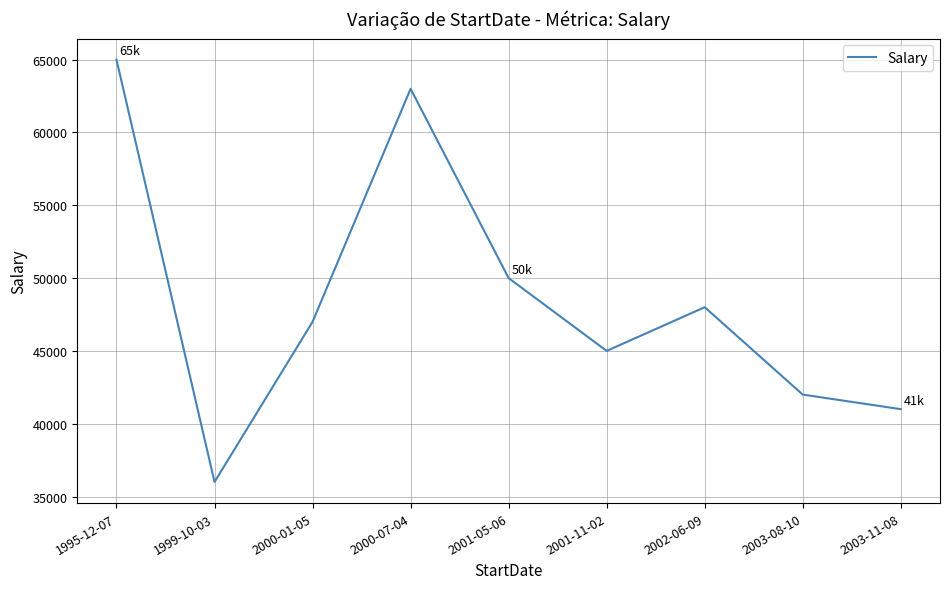

Which has a higher value, 2003-08-10 or 2000-01-05?

2000-01-05